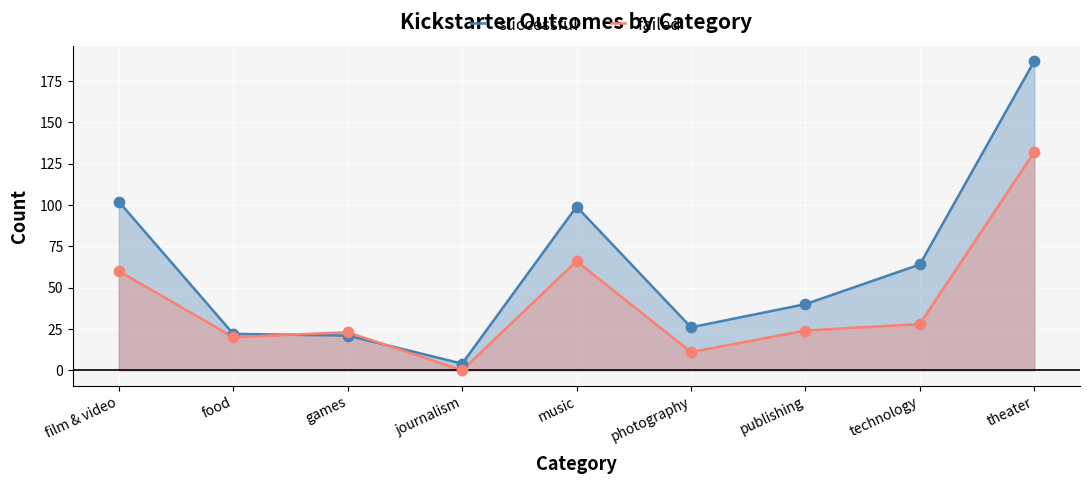

Which series contains the lowest Y value?

failed